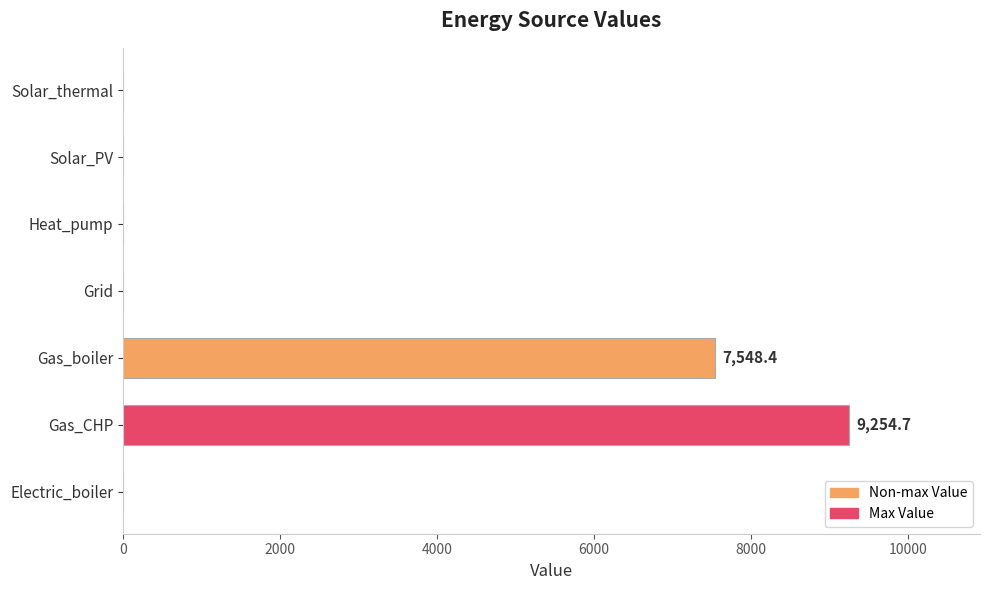

What is the sum of all values?

16803.1